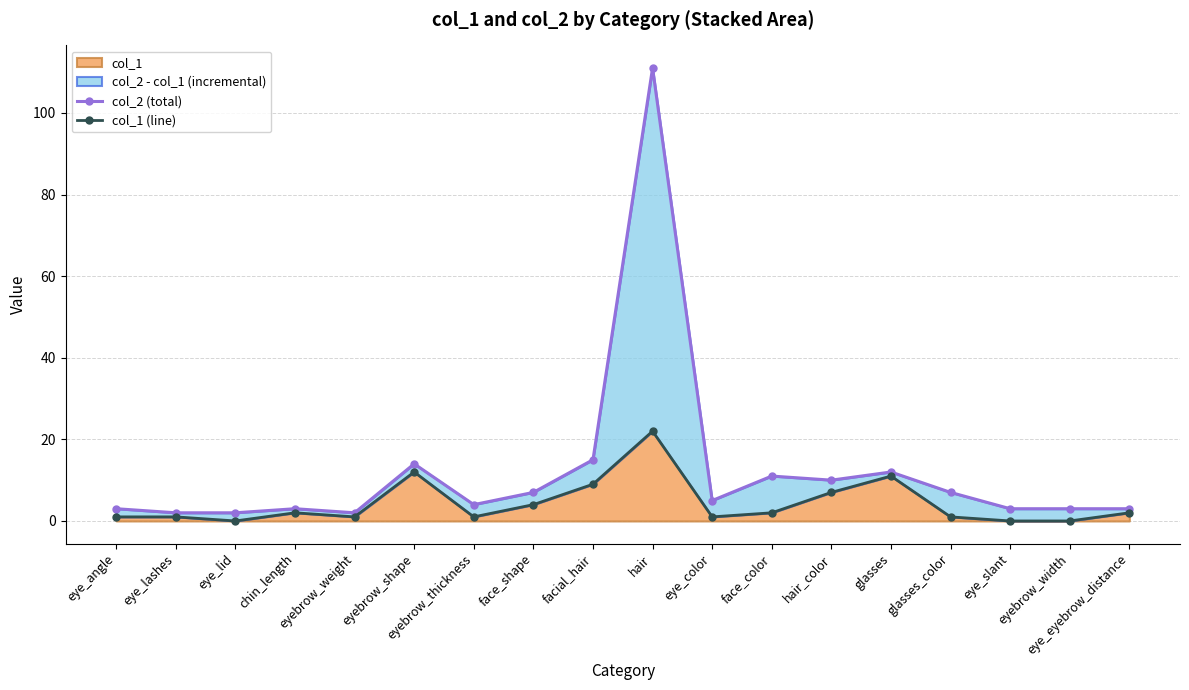

Rank the series at glasses from highest to lowest value.

col_2 (total), col_1 (line)